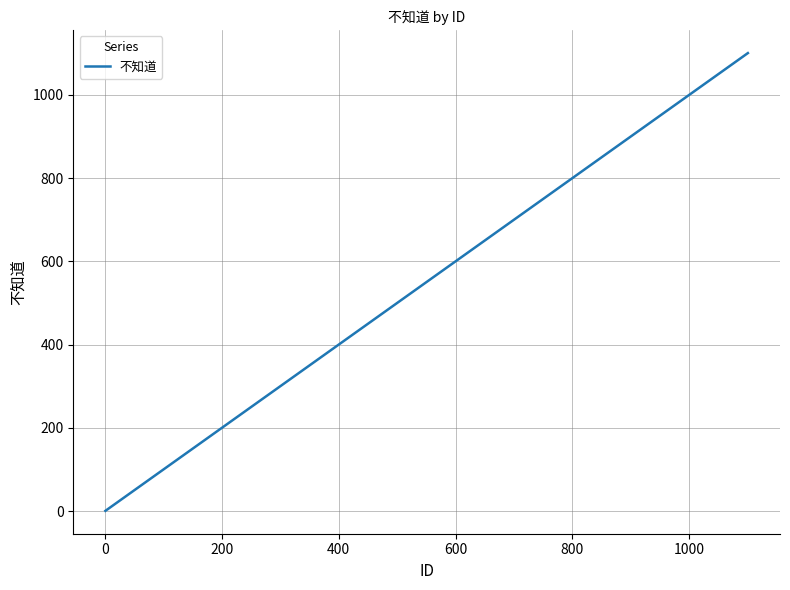

What is the difference between the maximum and minimum values?

1099